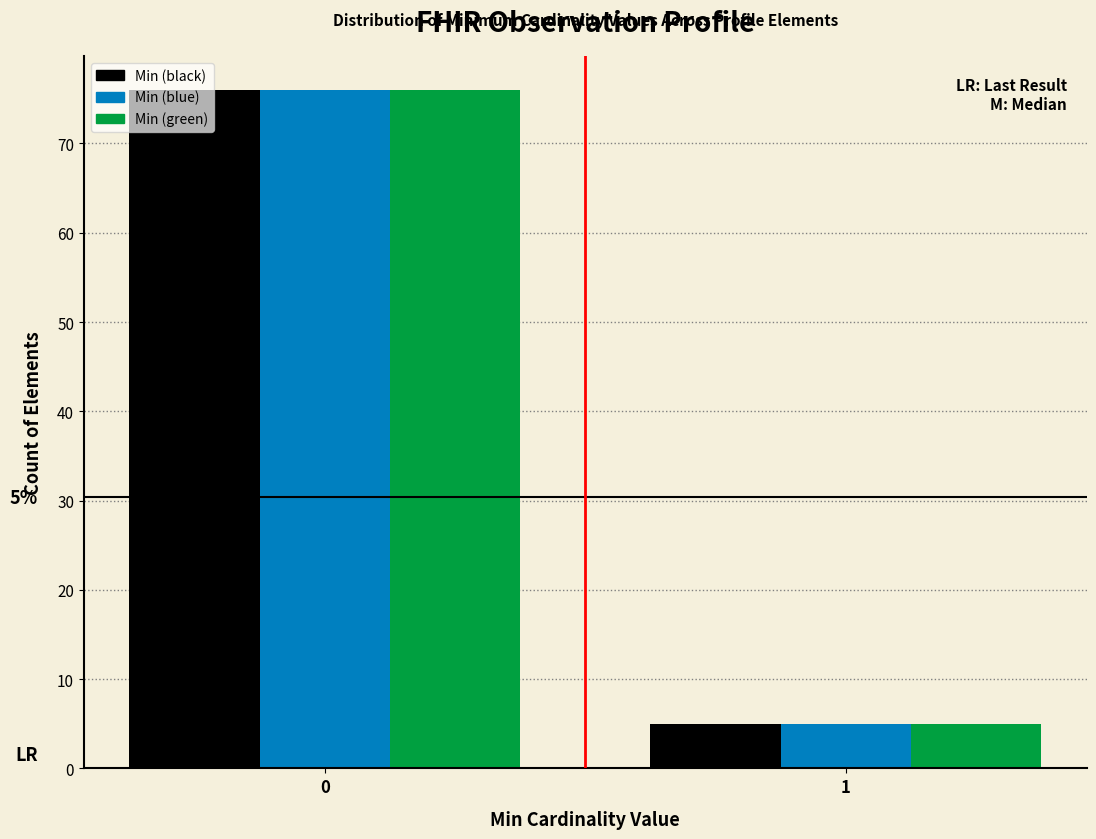

Reading left to right, transcribe all the data shown in this chart.

Min (black): 0=76	1=5
Min (blue): 0=76	1=5
Min (green): 0=76	1=5